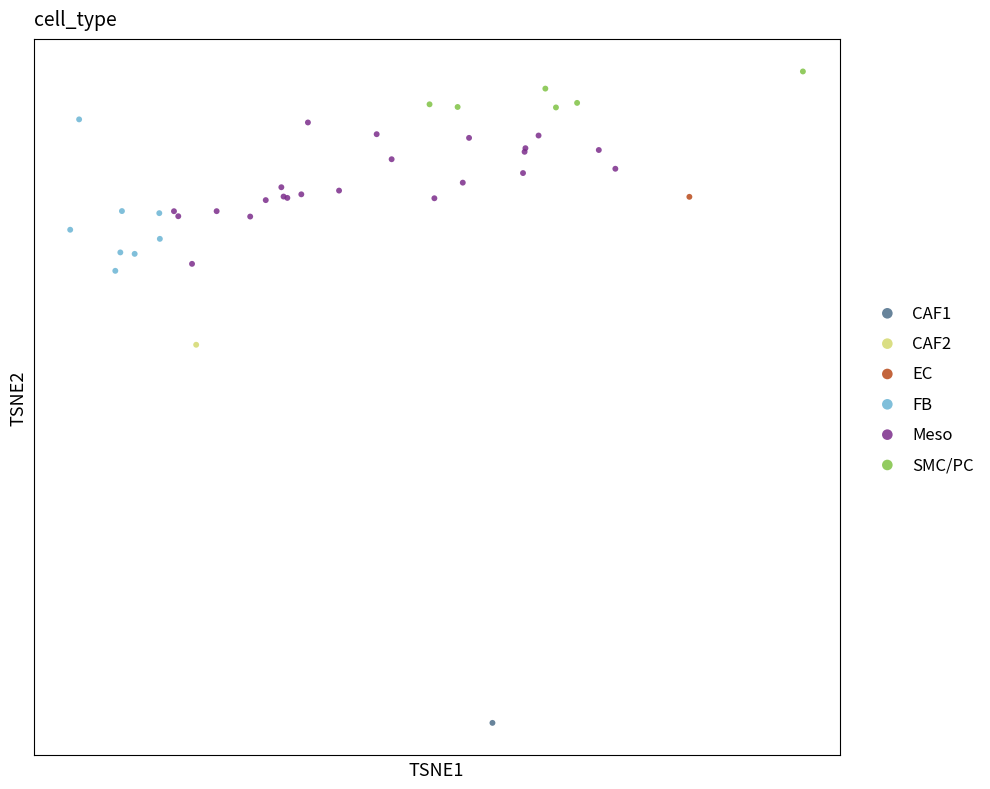

Which series contains the highest Y value?

SMC/PC